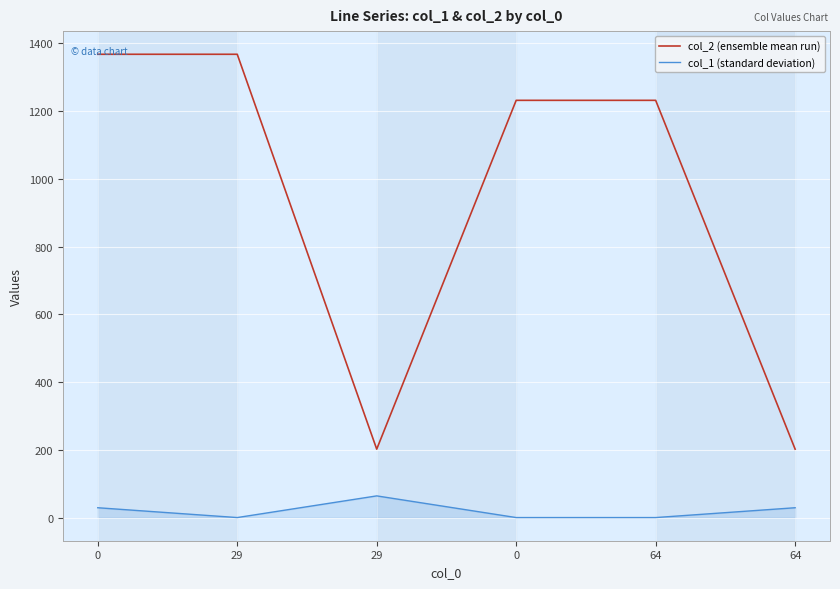

What are all the series names shown in the legend?

col_2 (ensemble mean run), col_1 (standard deviation)